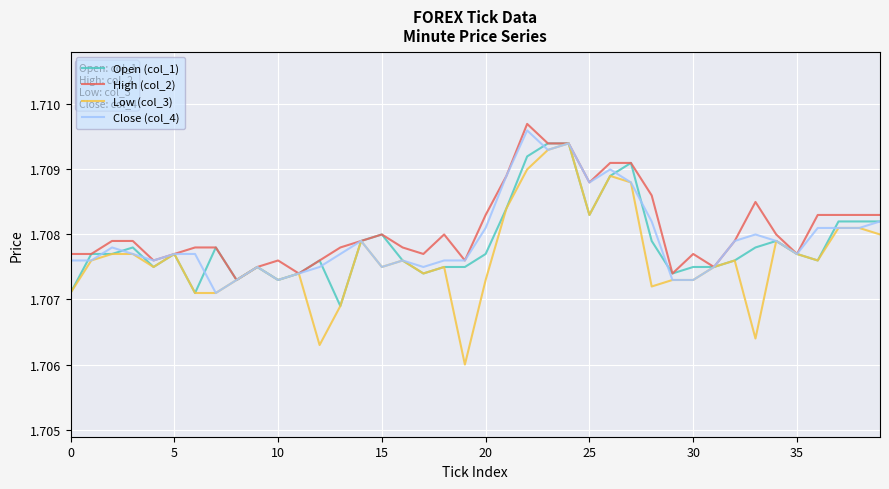

How many distinct data groups are displayed?

4